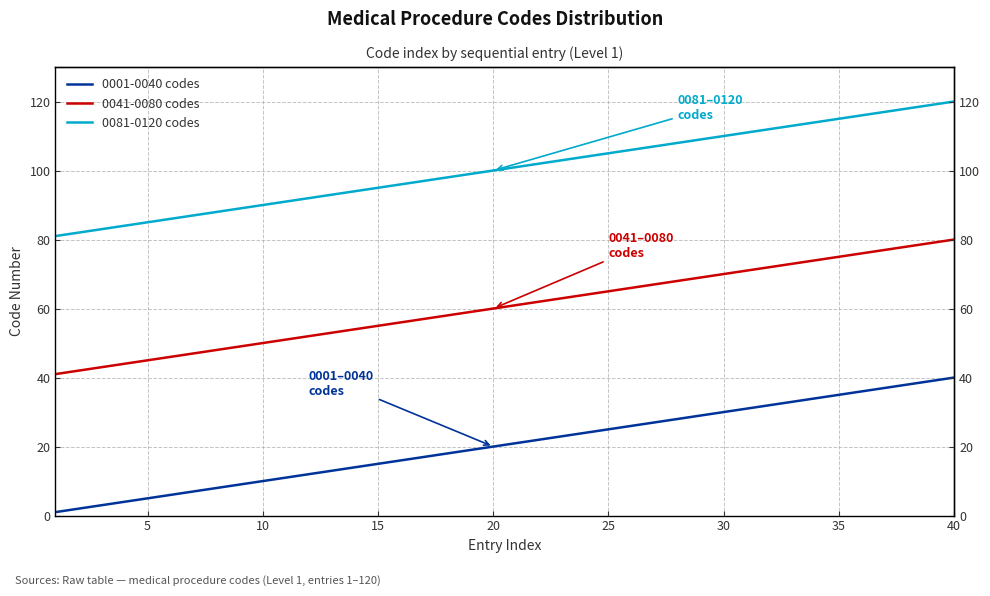

What is the value of the 0001-0040 codes point at the 2nd from the left?

2